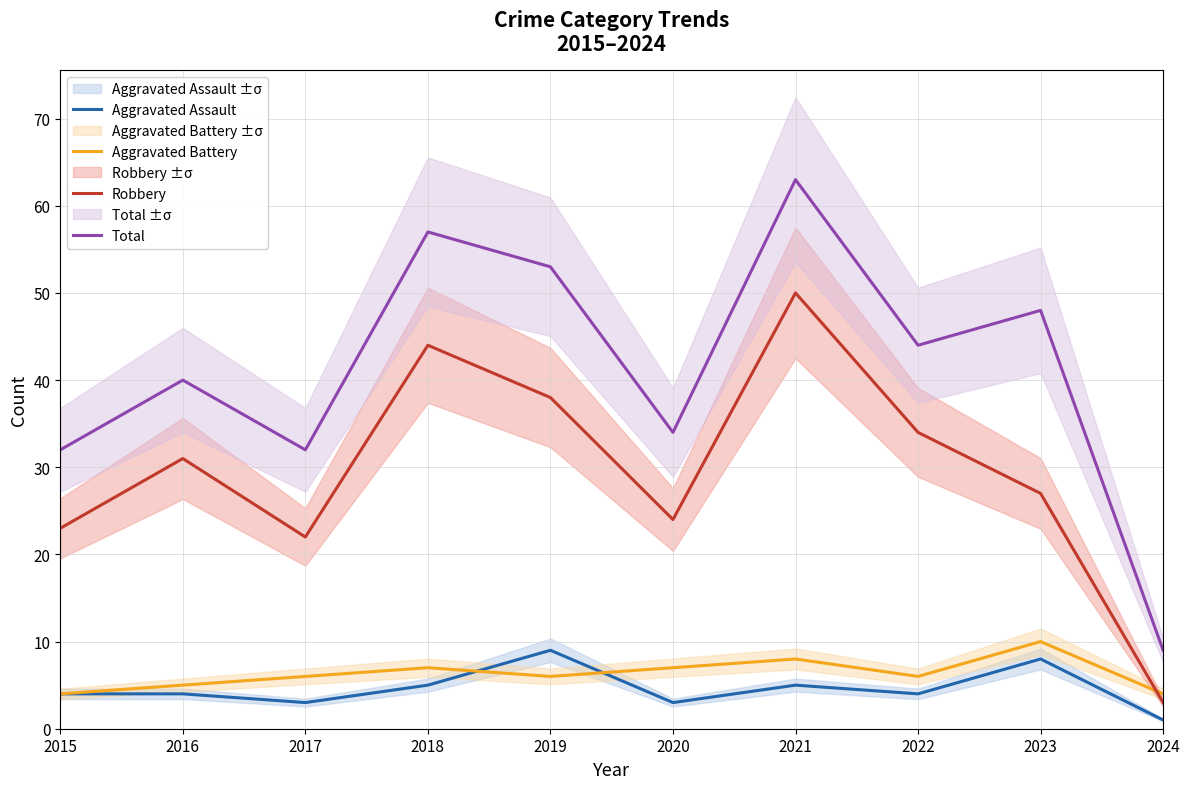

True or false: Robbery and Aggravated Assault cross at least once.

False